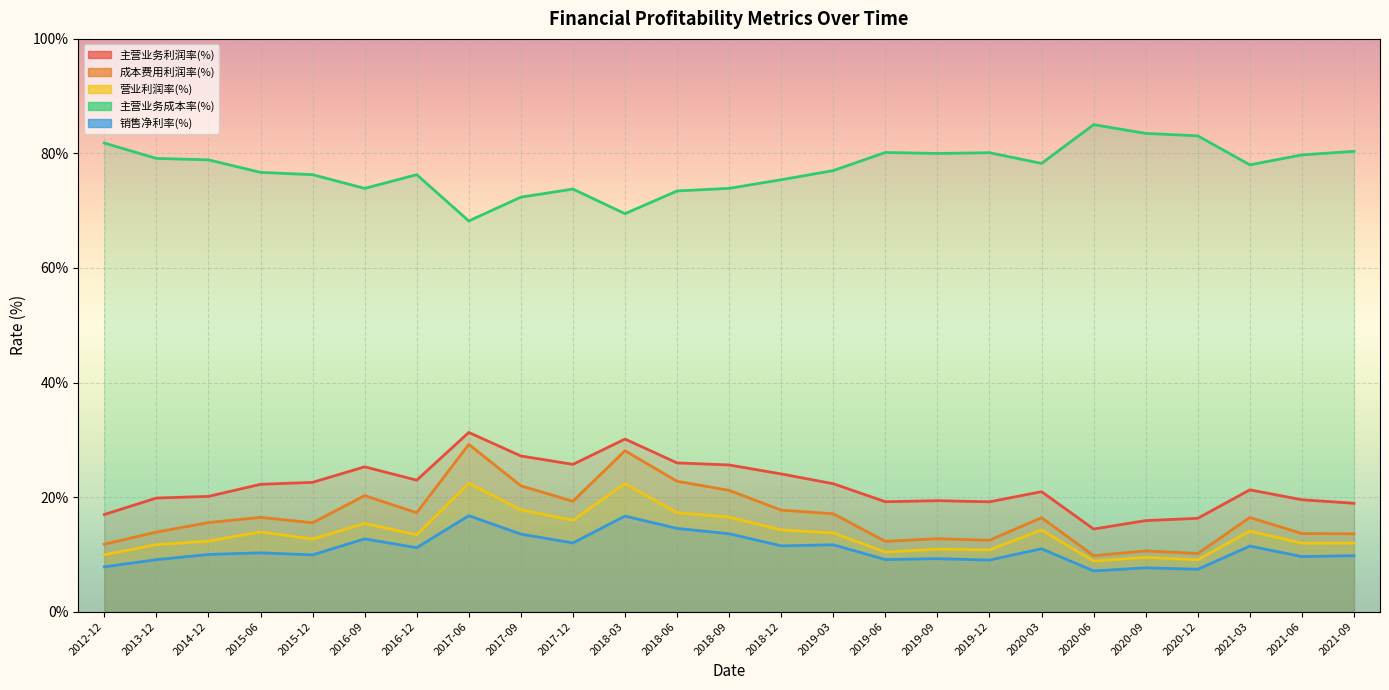

What is the sum of the 营业利润率(%) values at 2018-12 and 2021-06?

26.2